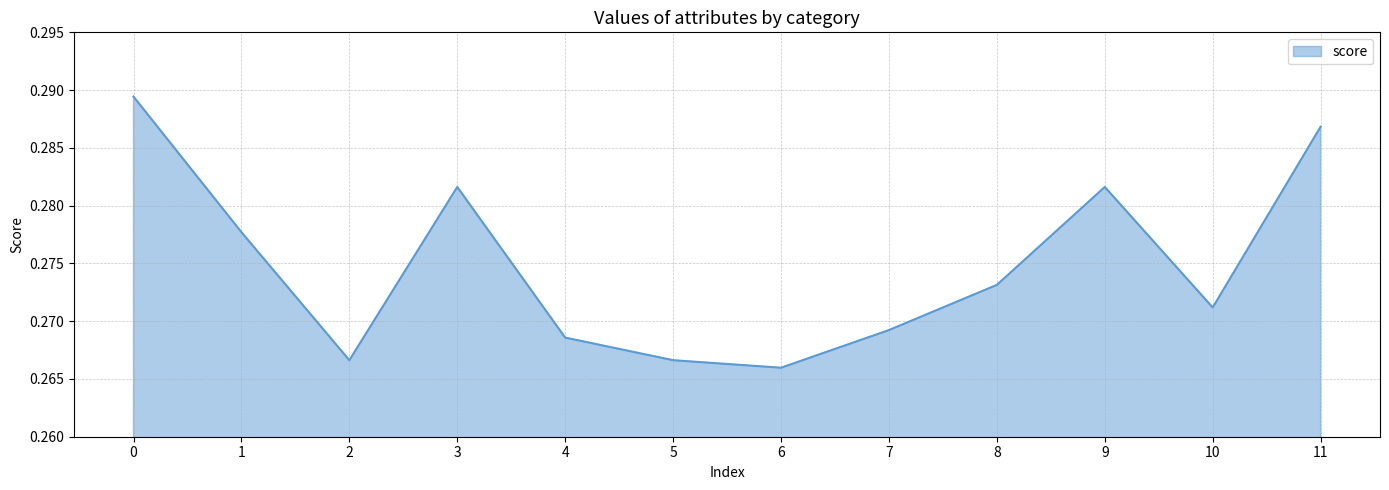

The chart shows a value of 0.2 at 8. True or false?

False